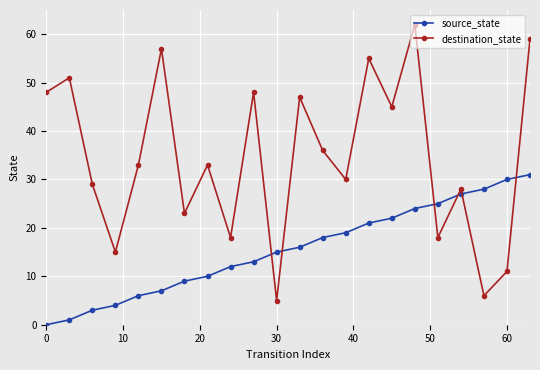

Which series has the largest range (max minus min)?

destination_state